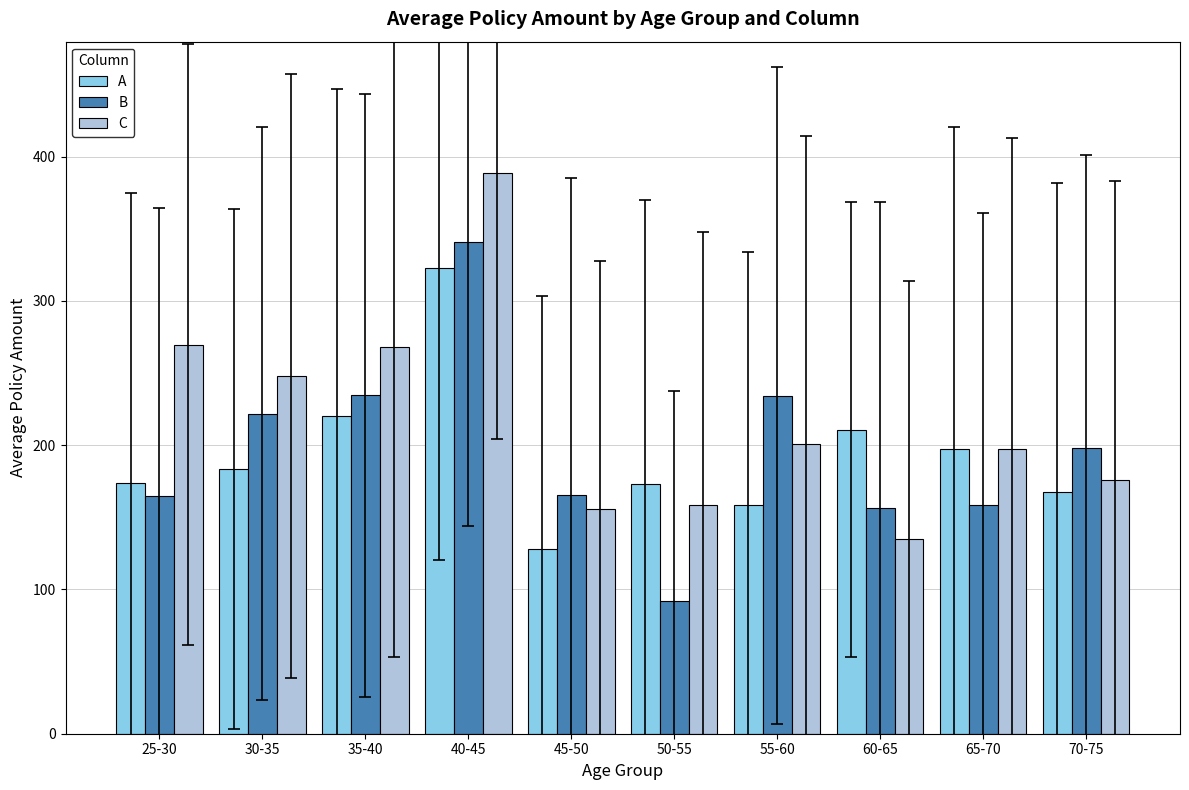

What is the label of the 2nd bar from the right?

65-70